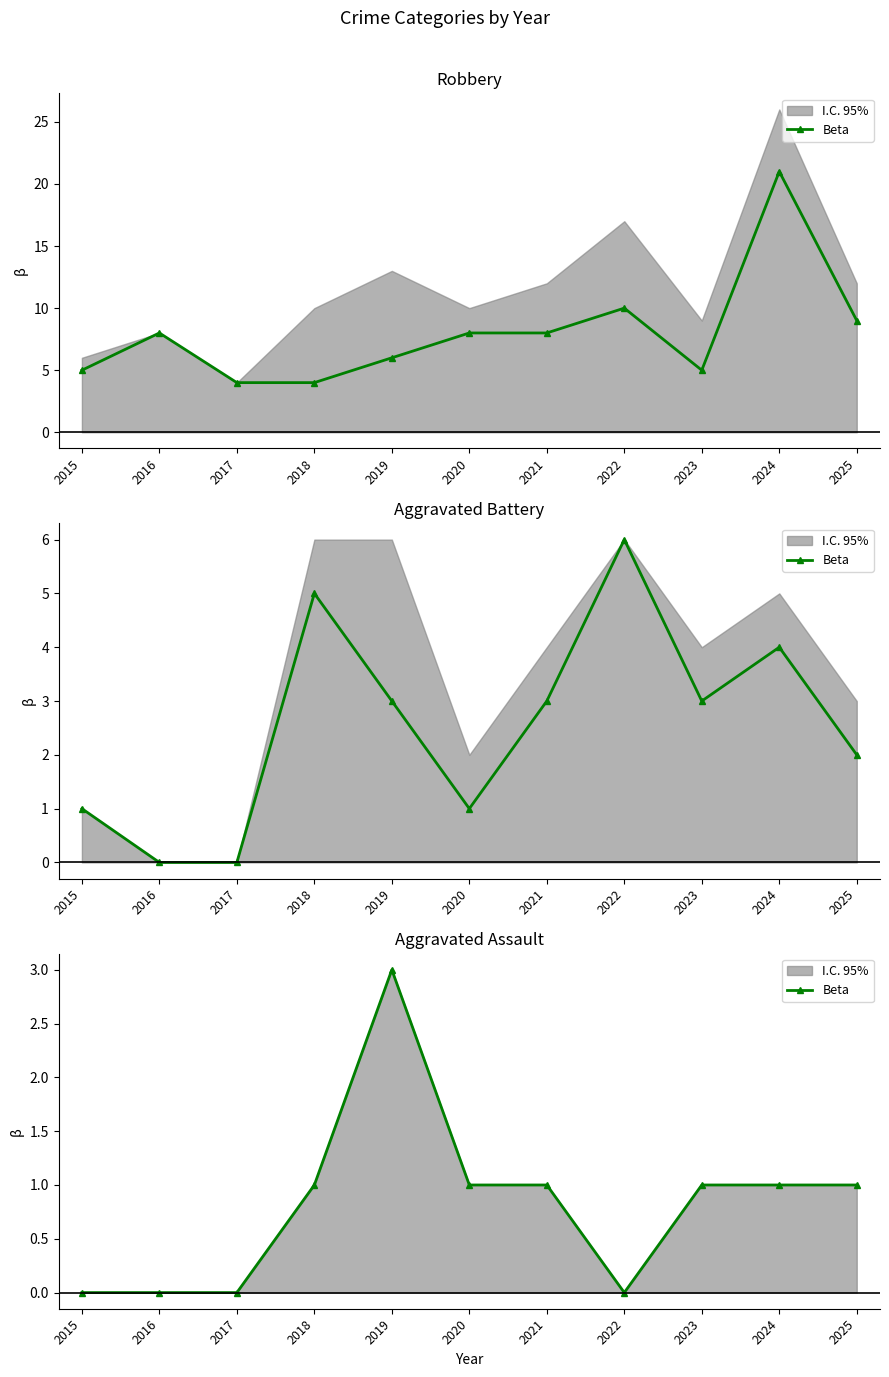

How many values exceed 1?

1